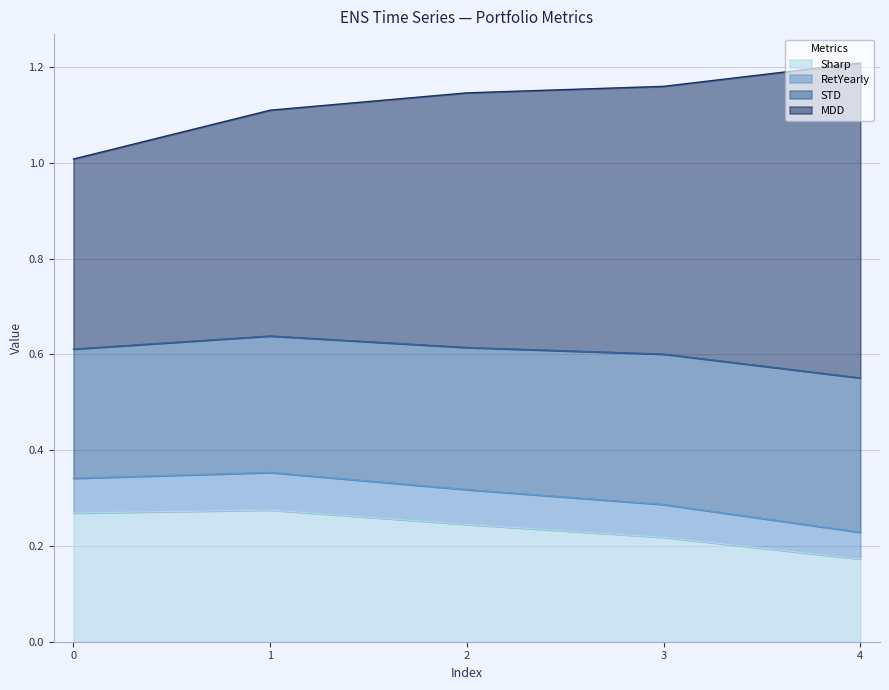

What is the value of the Sharp point at the 5th from the left?

0.2